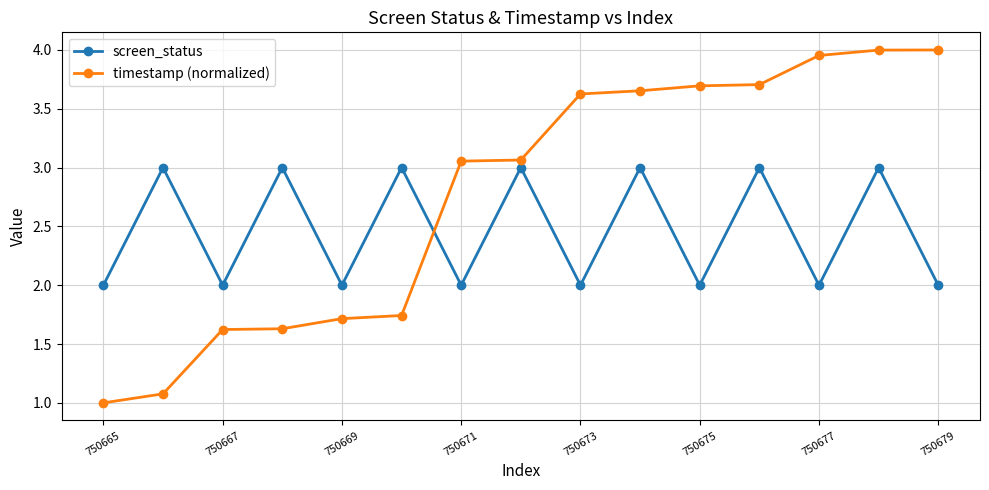

What is the minimum value for screen_status?

2.0